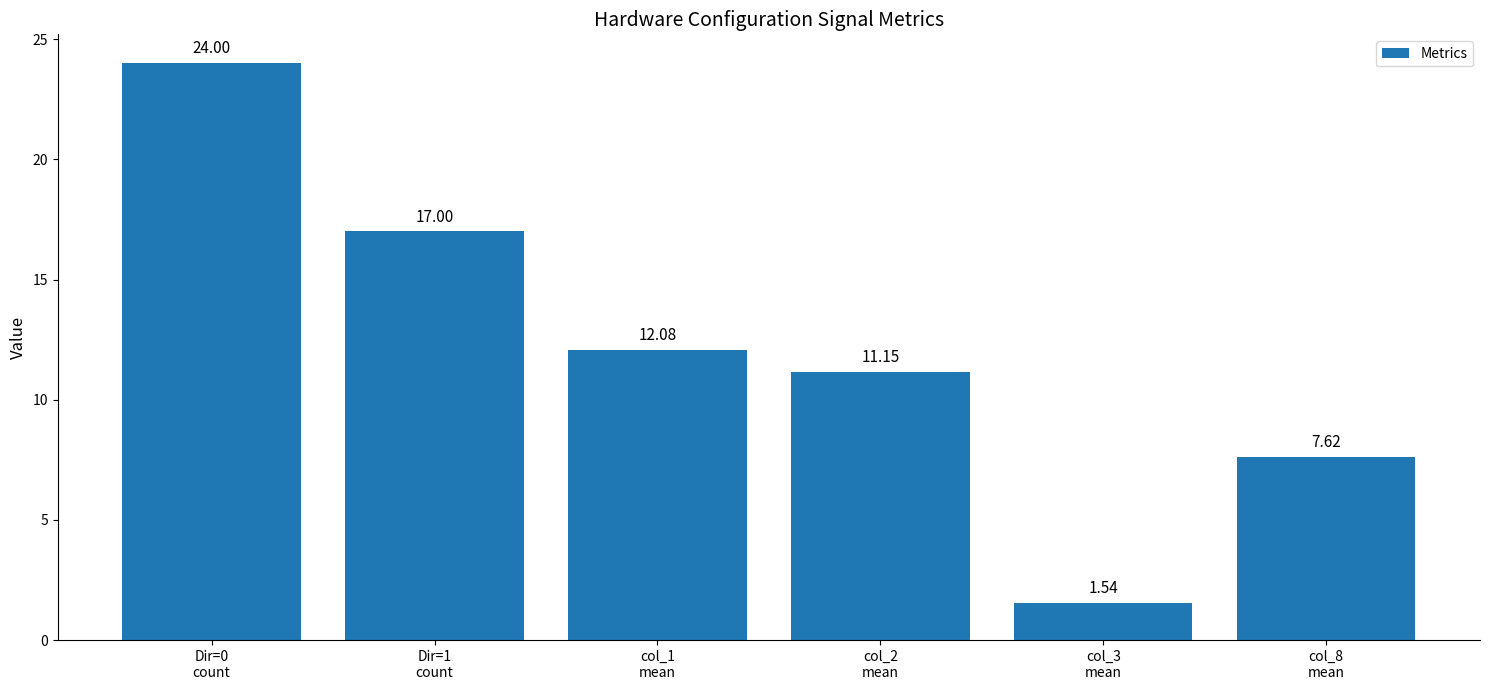

Approximately how many times larger is the value at Dir=1
count compared to col_3
mean?

11.0